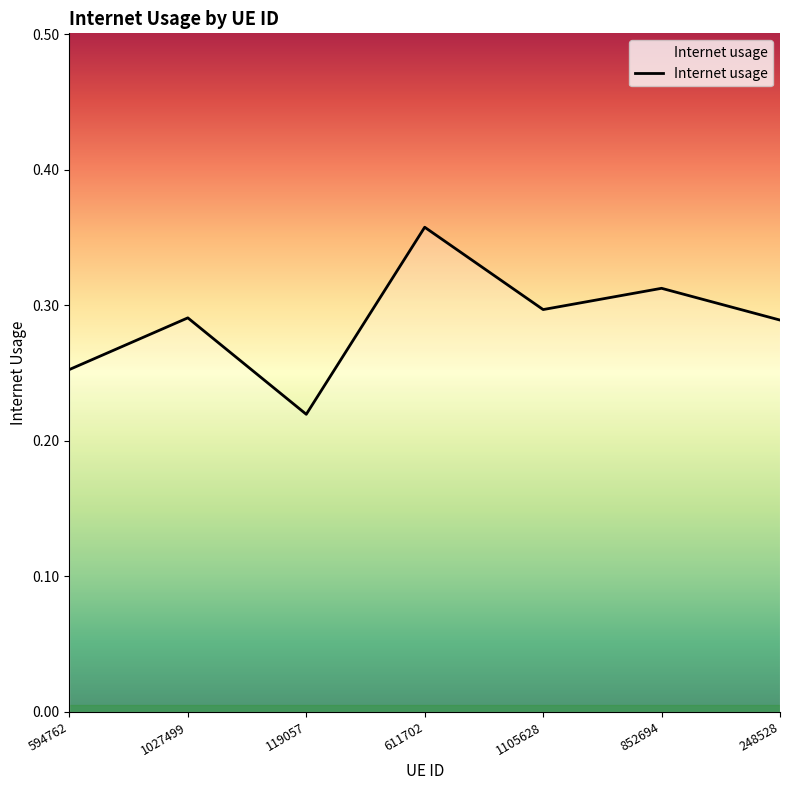

At which category does the chart reach its minimum across all series?

119057